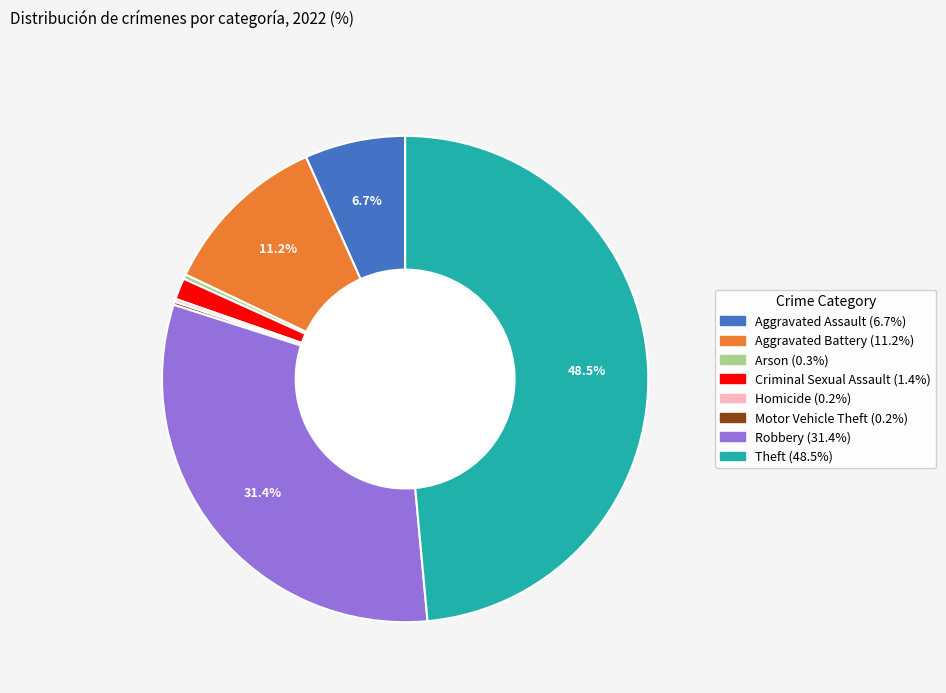

Is Aggravated Battery the majority of the pie?

No